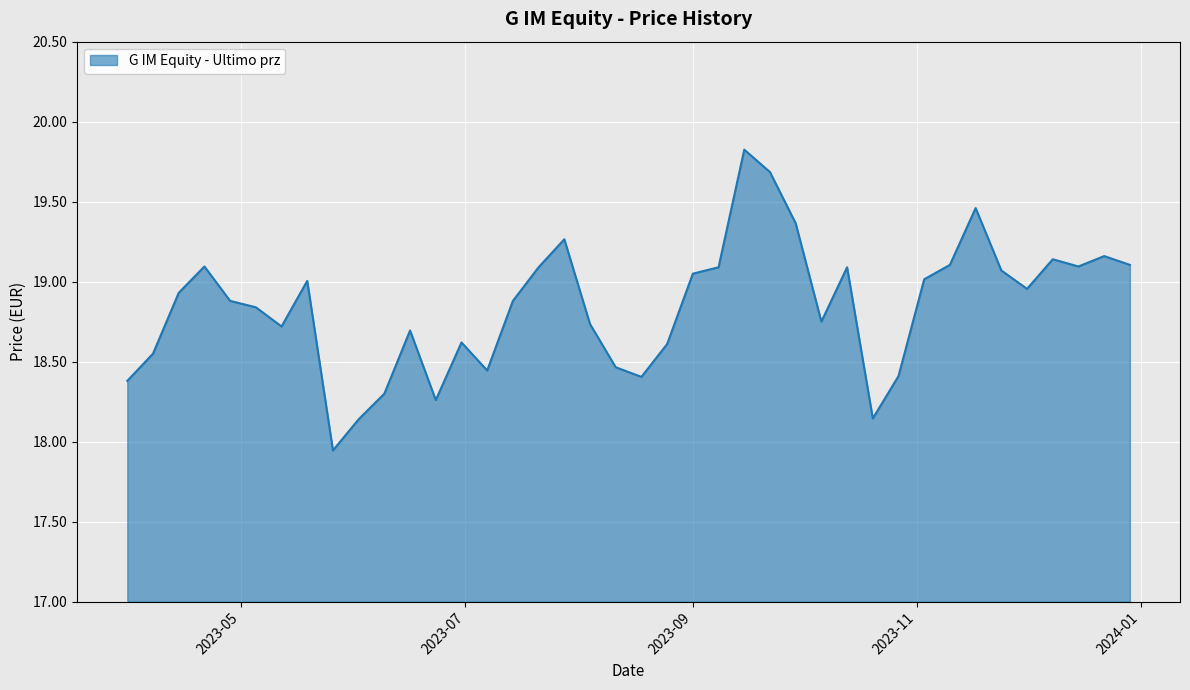

What is the difference between the maximum and second lowest values?

1.7